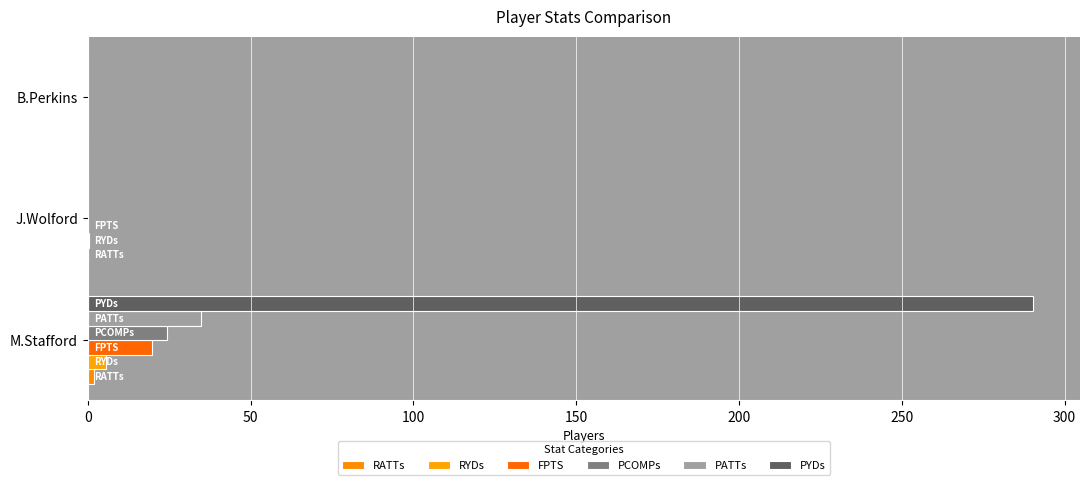

At how many categories does at least one series exceed 286?

1